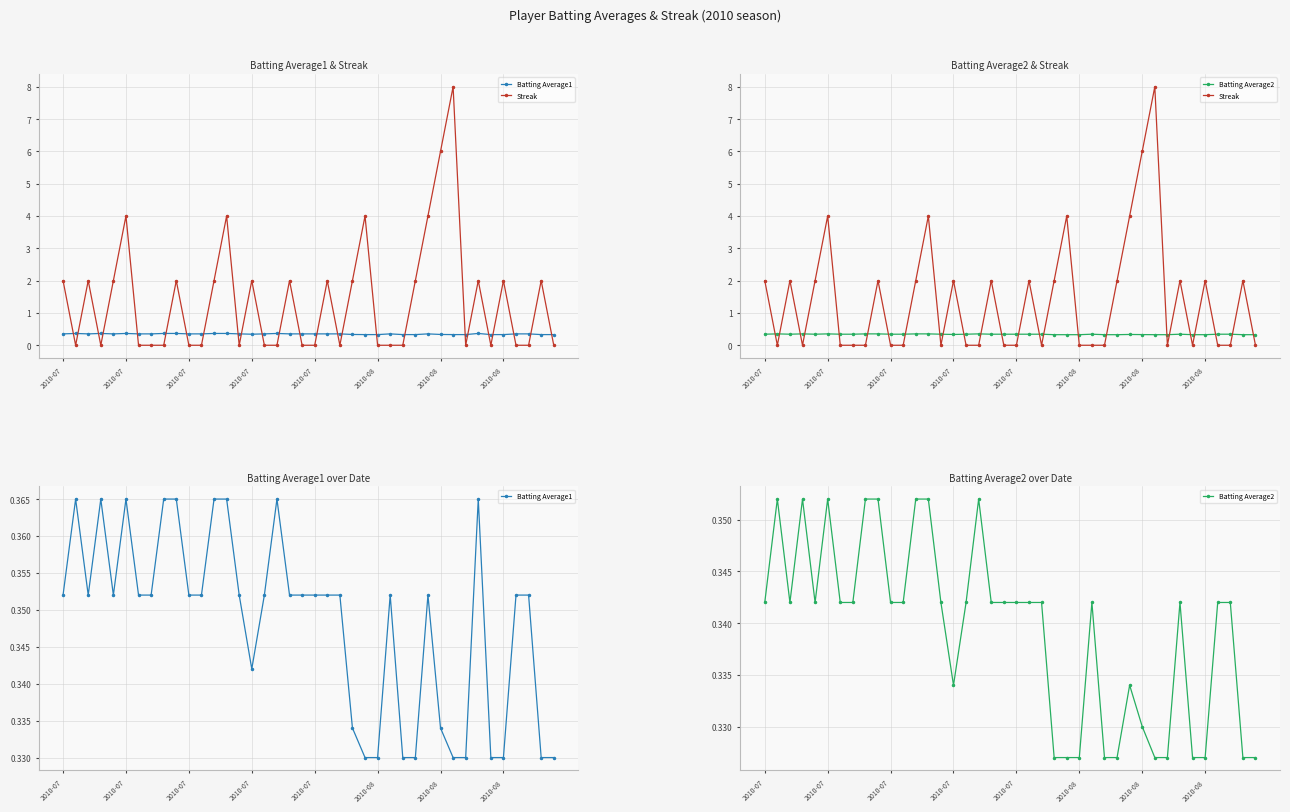

At which category is the sum across all series the highest?

31